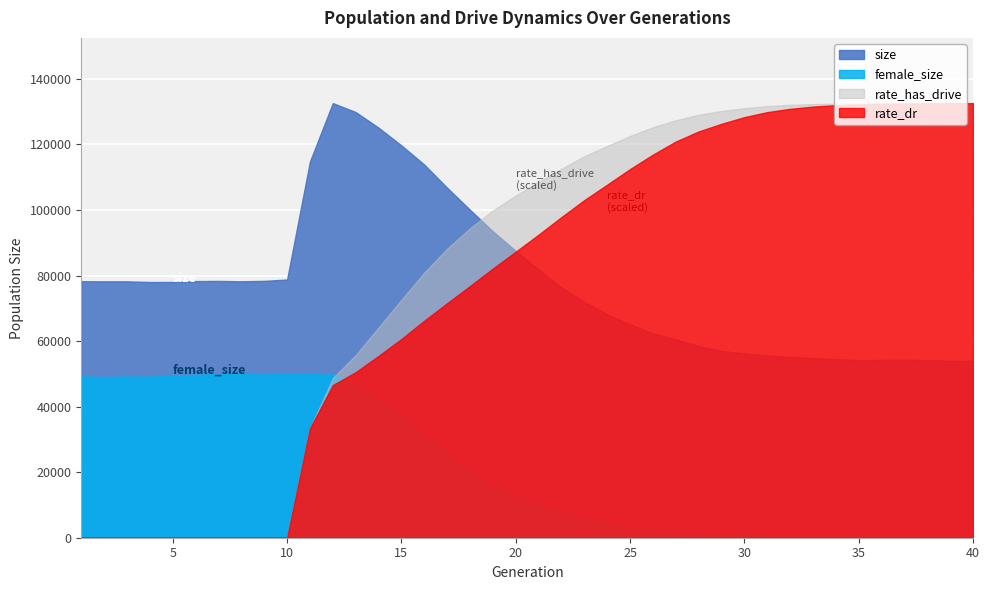

True or false: rate_dr and size intersect in this chart.

True